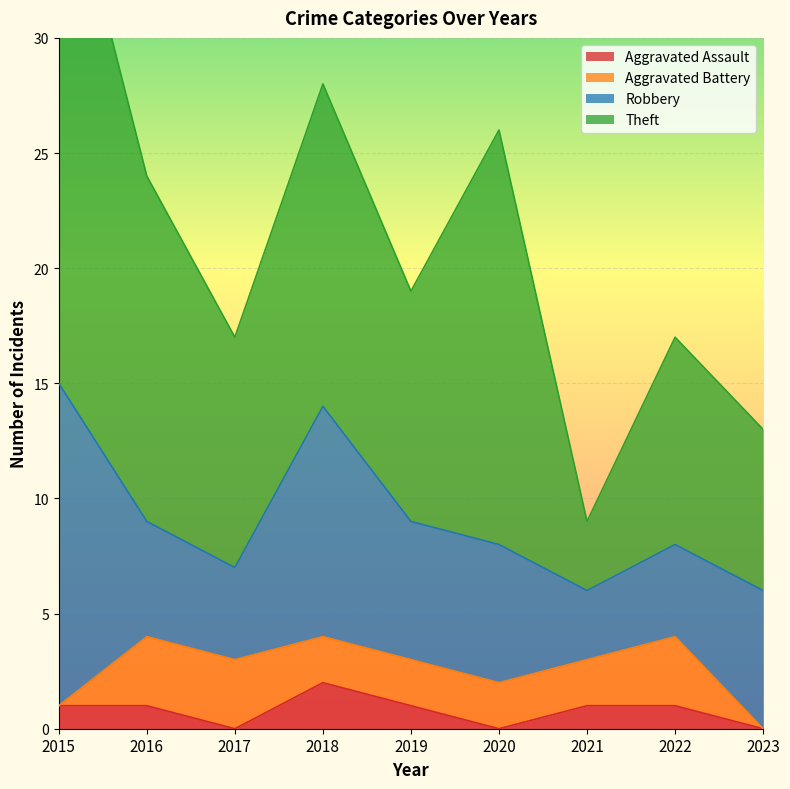

Reading left to right, list all the values displayed in this chart.

Aggravated Assault: 1	1	0	2	1	0	1	1	0
Aggravated Battery: 0	3	3	2	2	2	2	3	0
Robbery: 14	5	4	10	6	6	3	4	6
Theft: 24	15	10	14	10	18	3	9	7